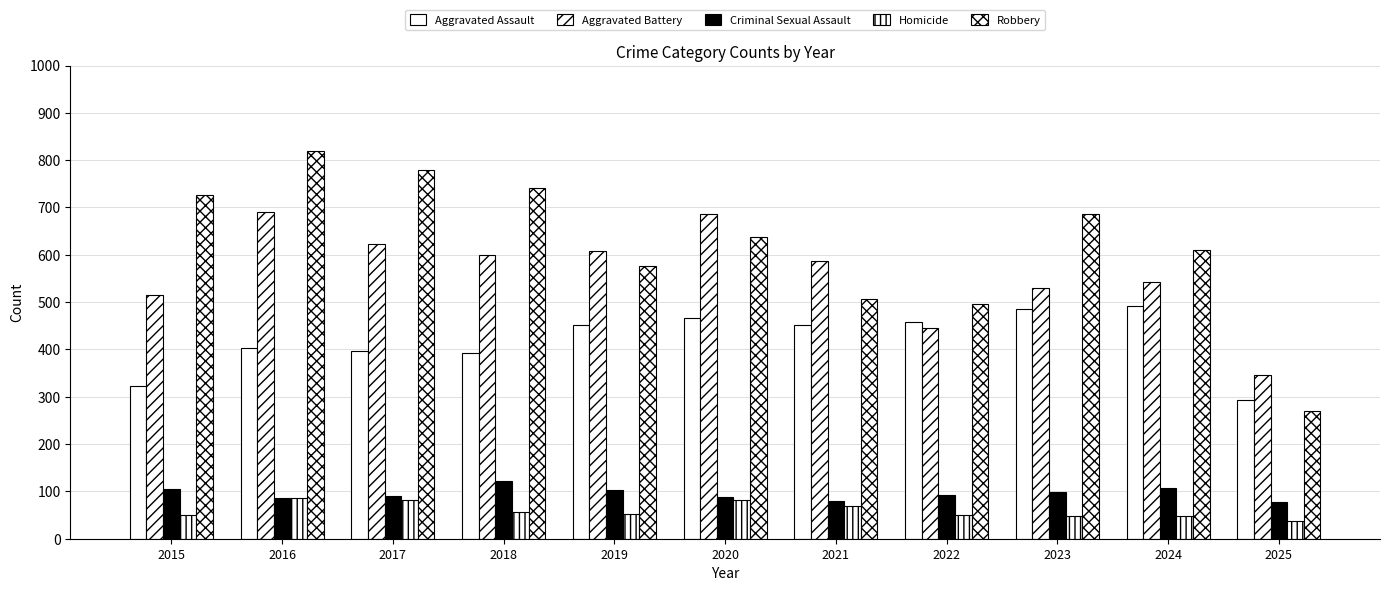

Is the value of Aggravated Battery at 2023 greater than the value of Robbery at 2019?

No